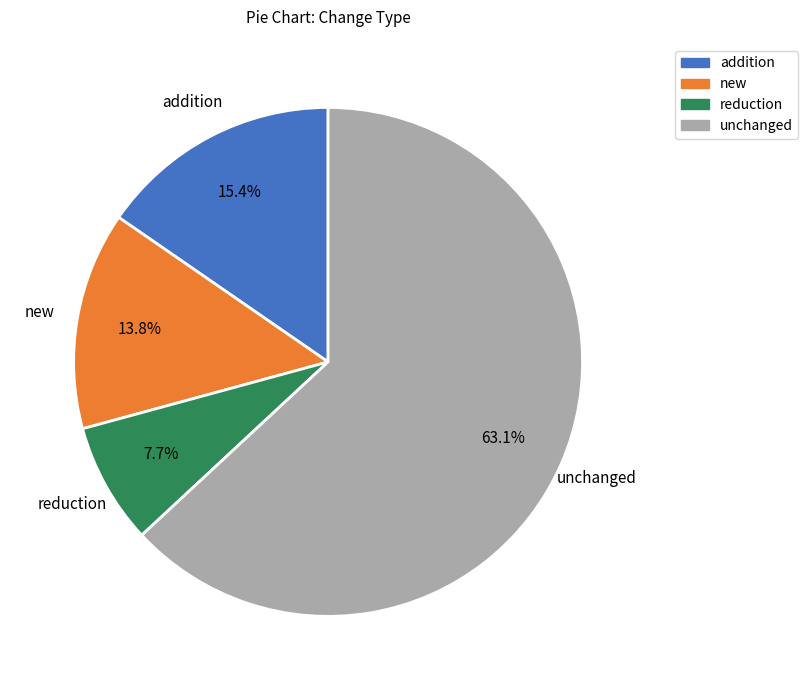

Is there a majority slice in this chart?

Yes